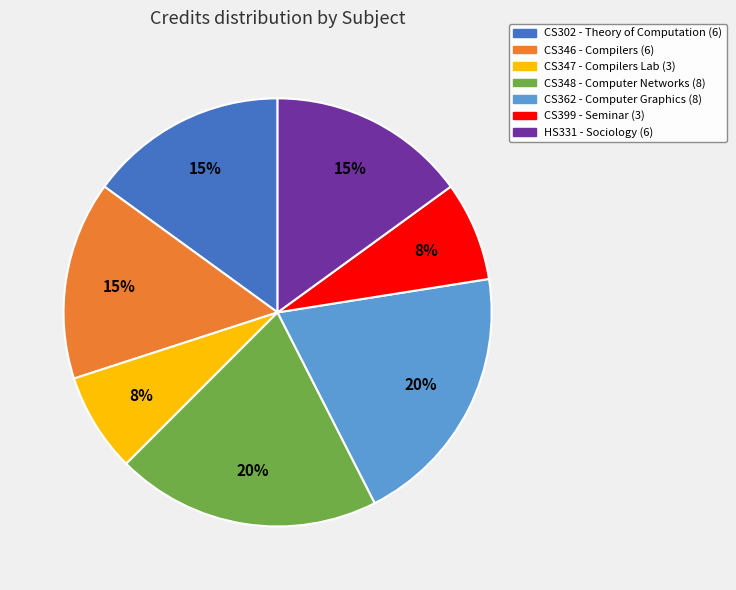

Does CS347 account for over 50% of the chart?

No